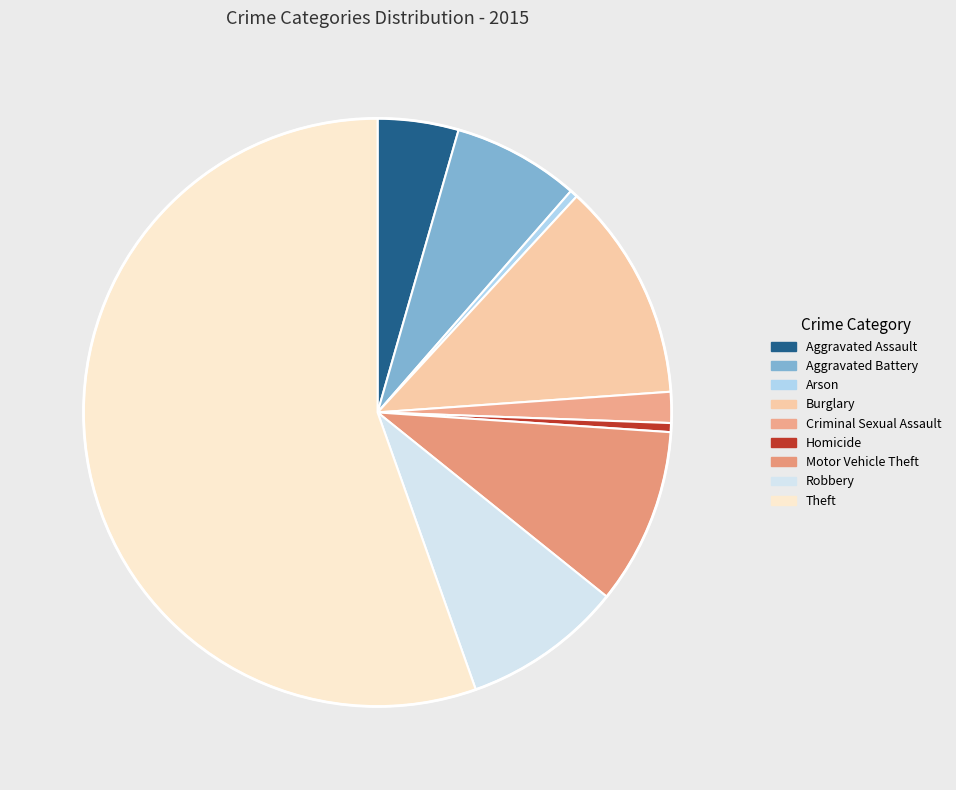

Count the number of slices in the pie.

9